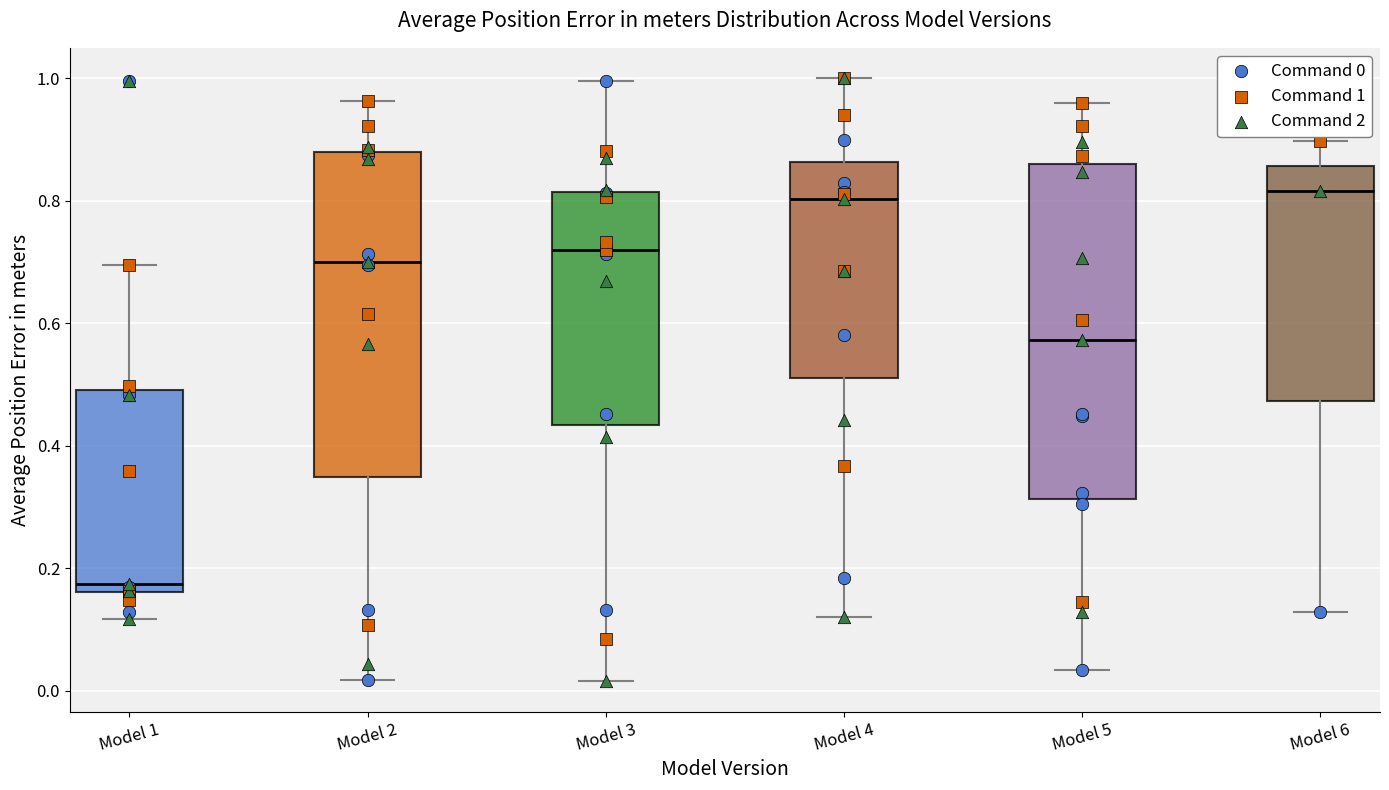

Reading left to right, read every box against the y-axis: the position of its median line, the range the box covers, and the ends of its whiskers. The values are not printed on the chart, so give them approximately, as read against the axis.

Model 1: median 0.18, box 0.16 to 0.50, whiskers 0.12 to 0.70
Model 2: median 0.70, box 0.34 to 0.88, whiskers 0.02 to 0.96
Model 3: median 0.72, box 0.44 to 0.82, whiskers 0.02 to 1.00
Model 4: median 0.80, box 0.52 to 0.86, whiskers 0.12 to 1.00
Model 5: median 0.58, box 0.32 to 0.86, whiskers 0.04 to 0.96
Model 6: median 0.82, box 0.48 to 0.86, whiskers 0.12 to 0.90